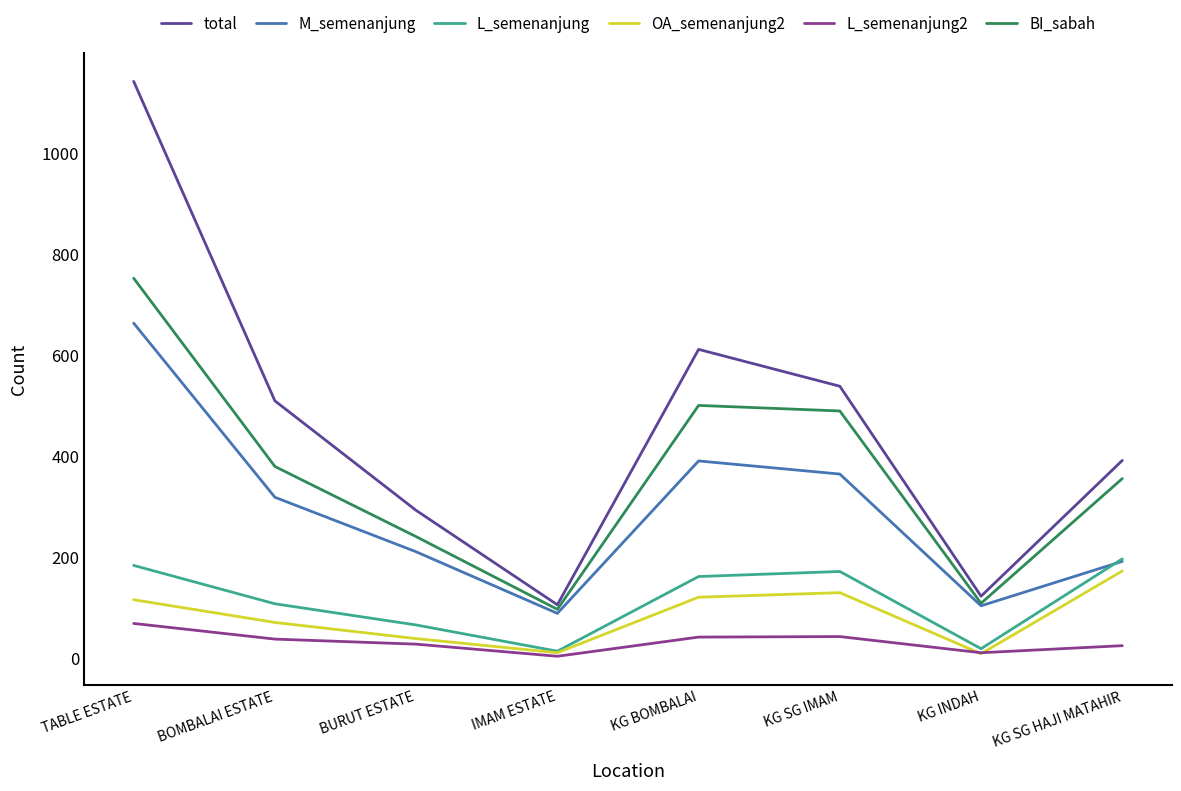

True or false: L_semenanjung and BI_sabah cross at least once.

False